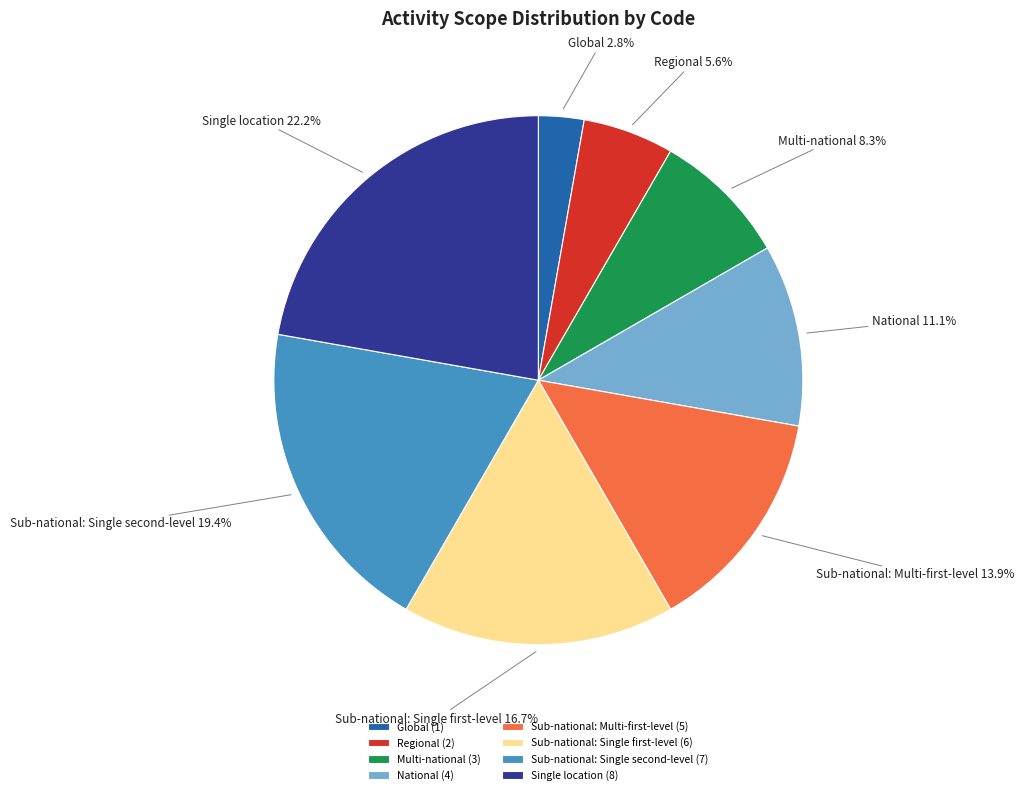

What percentage is the Single location slice, to the nearest percent?

22%